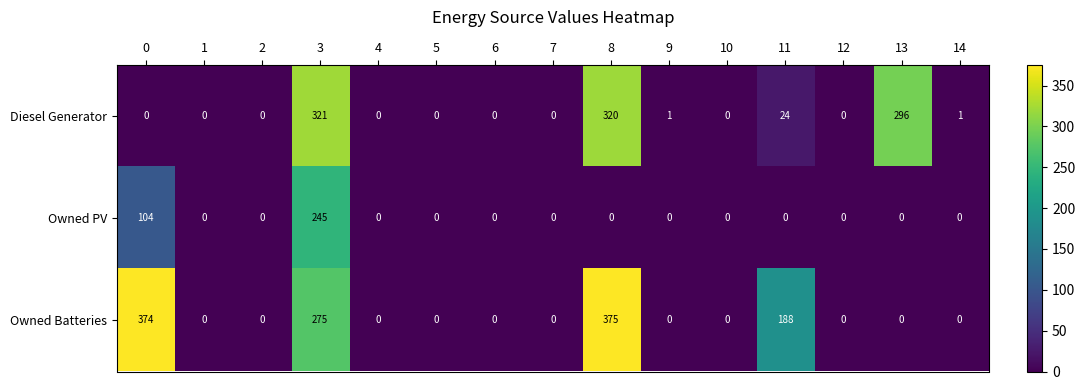

At which category is the sum across all series the highest?

3